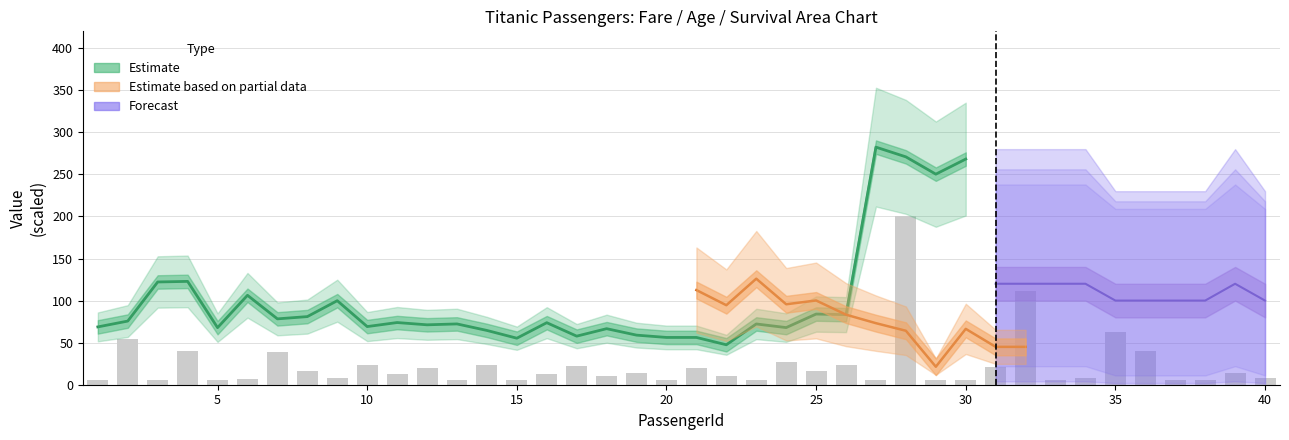

What is the ratio of the value at 5 to the value at 10?

1.0